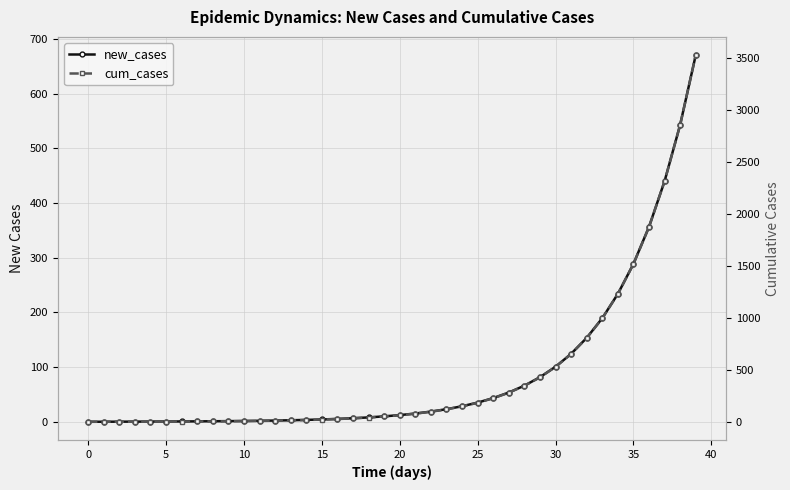

What is the spread (max minus min) of values at 34?

994.9